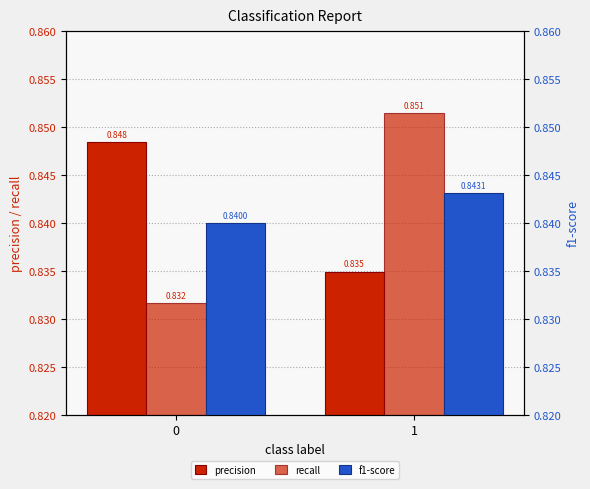

At 1, list the series in order from largest to smallest.

recall, f1-score, precision